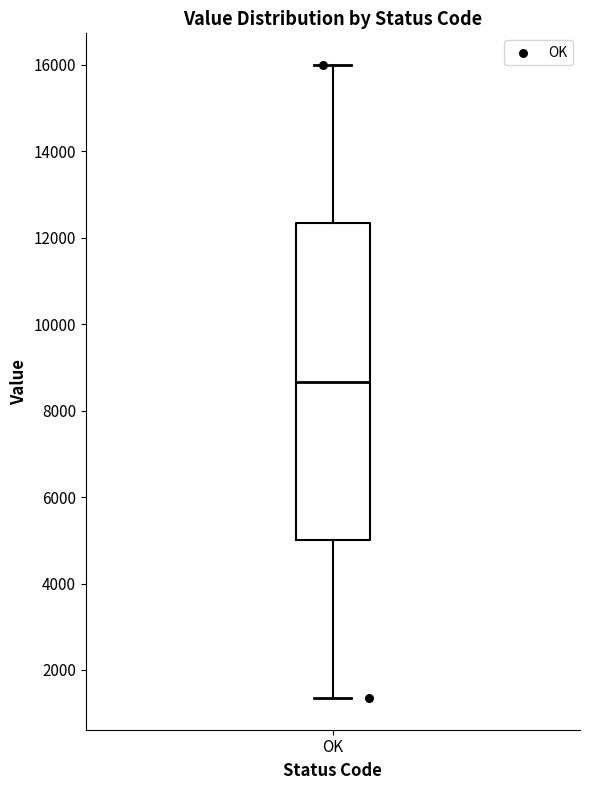

Transcribe this box plot: give where the median line is, the range the box spans, and where the two whiskers end, as read against the y-axis. The values are not printed on the chart, so give them approximately, as read against the axis.

median 8600, box 5000 to 12400, whiskers 1400 to 16000